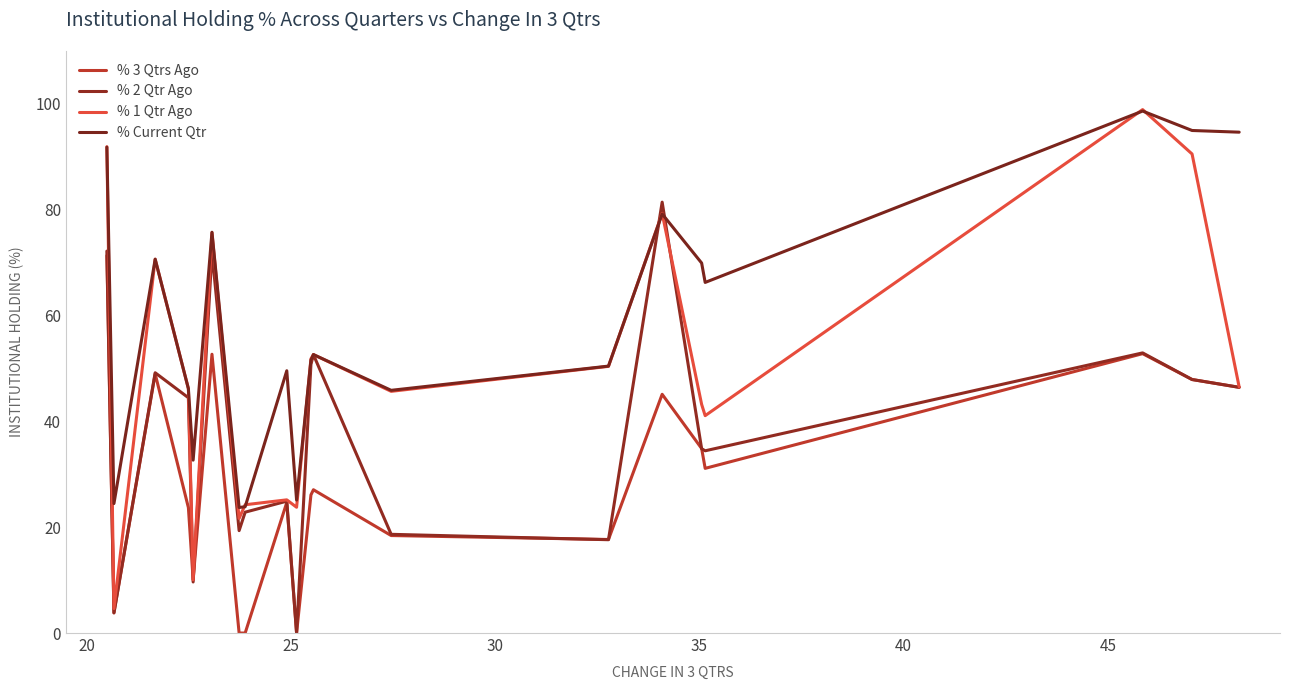

Is this an area chart (filled region under the line)?

No